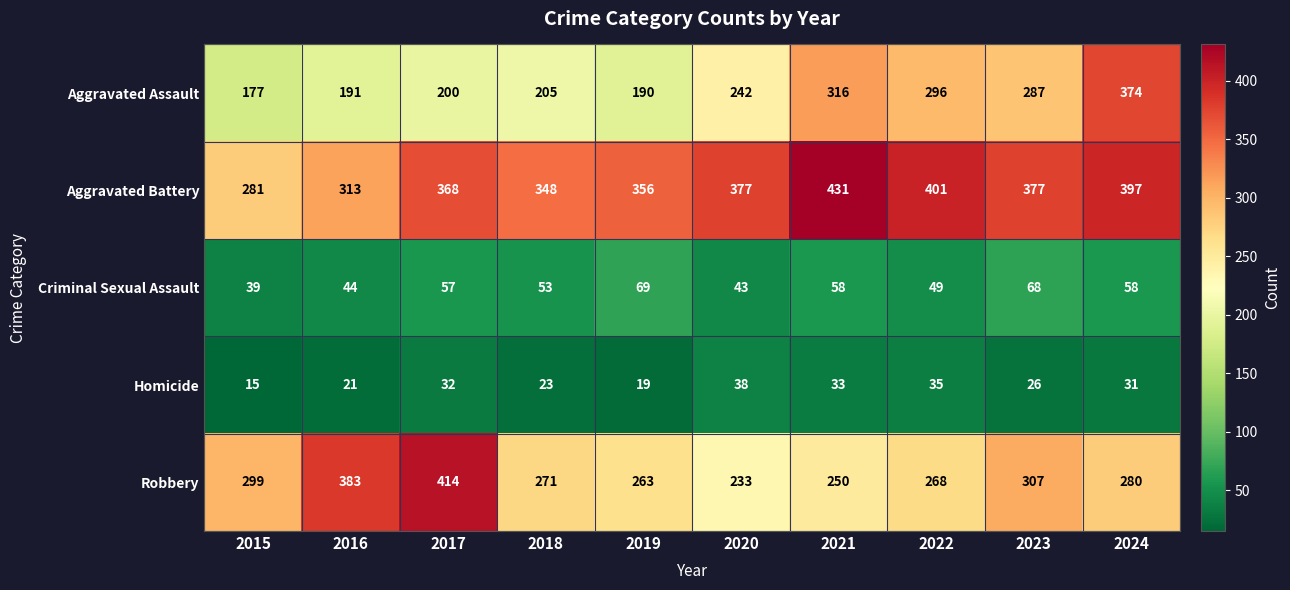

What is the sum of all Aggravated Battery values?

3649